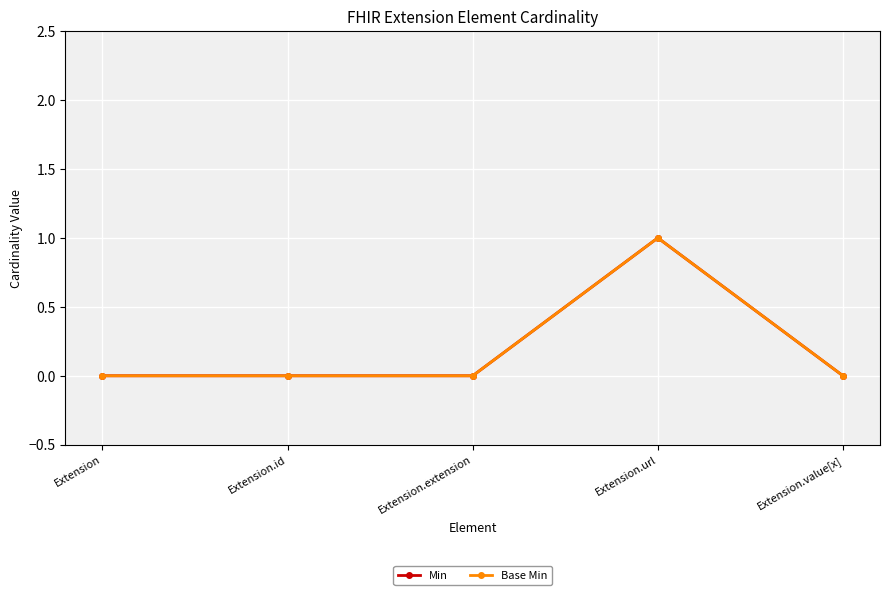

Between Extension.value[x] and Extension.id, which is larger?

Extension.value[x]